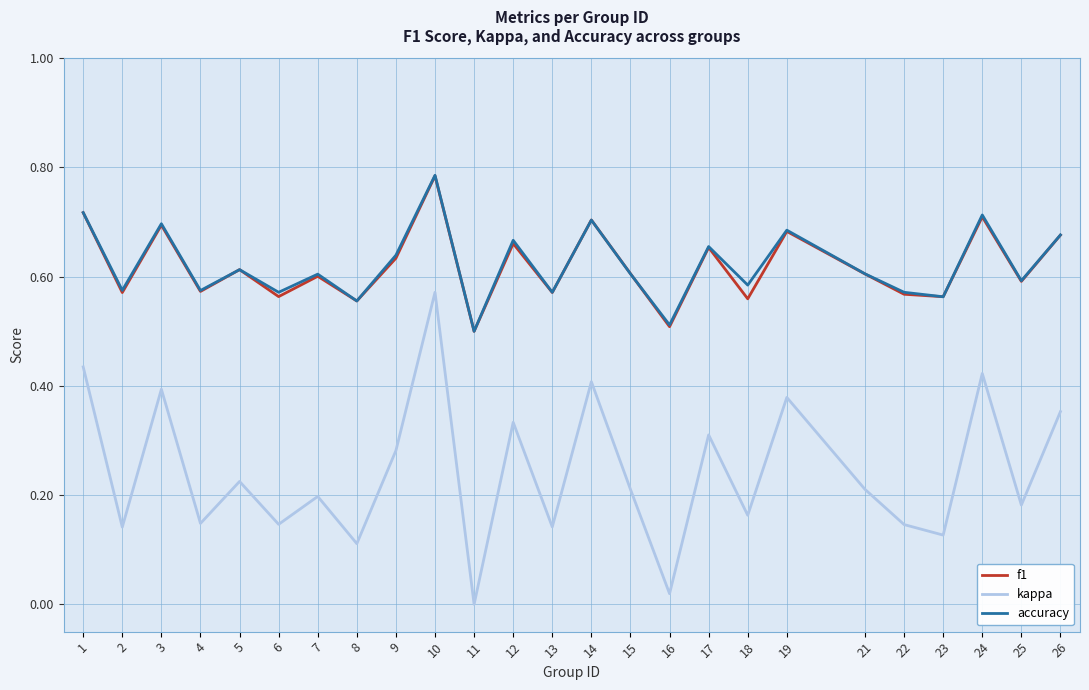

Which series changed the most between 9 and 23?

kappa